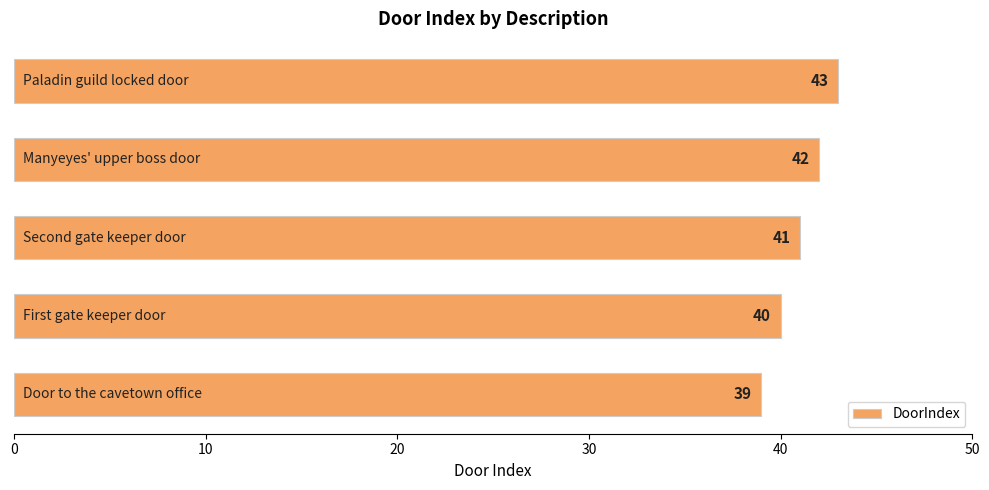

What is the difference between the second highest and minimum values?

3